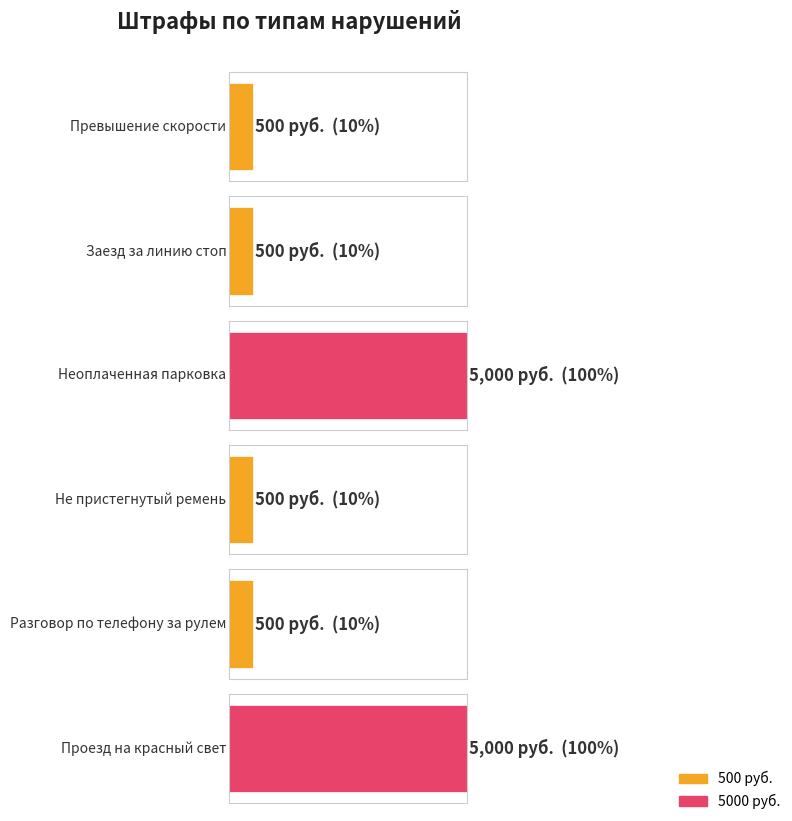

Reading left to right, transcribe all the data shown in this chart.

Превышение скорости=500	Заезд за линию стоп=500	Неоплаченная парковка=5000	Не пристегнутый ремень=500	Разговор по телефону за рулем=500	Проезд на красный свет=5000